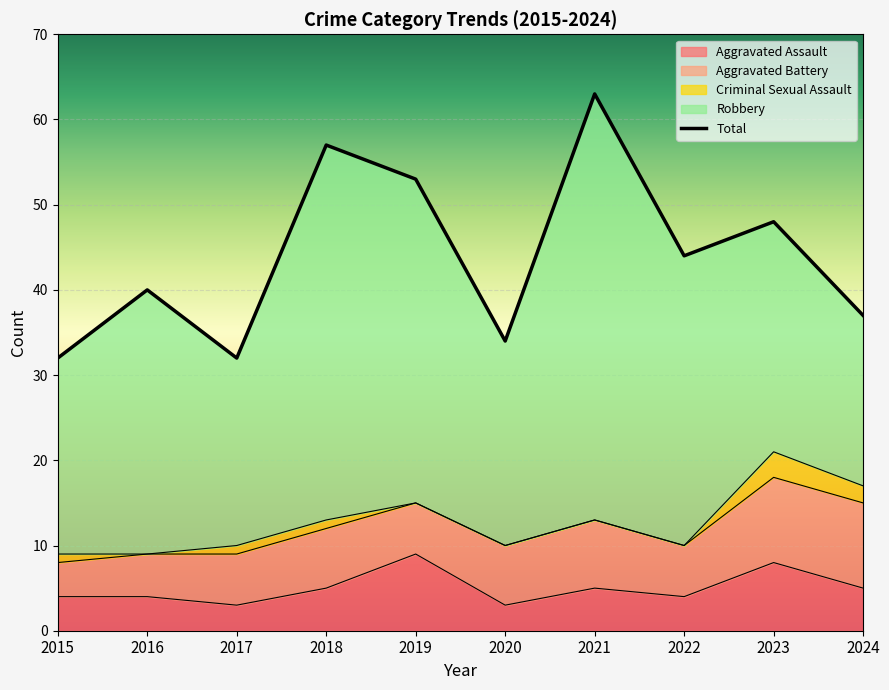

Reading left to right, extract all data points from this chart.

Aggravated Assault: 4	4	3	5	9	3	5	4	8	5
Aggravated Battery: 4	5	6	7	6	7	8	6	10	10
Criminal Sexual Assault: 1	0	1	1	0	0	0	0	3	2
Robbery: 23	31	22	44	38	24	50	34	27	20
Total: 32	40	32	57	53	34	63	44	48	37